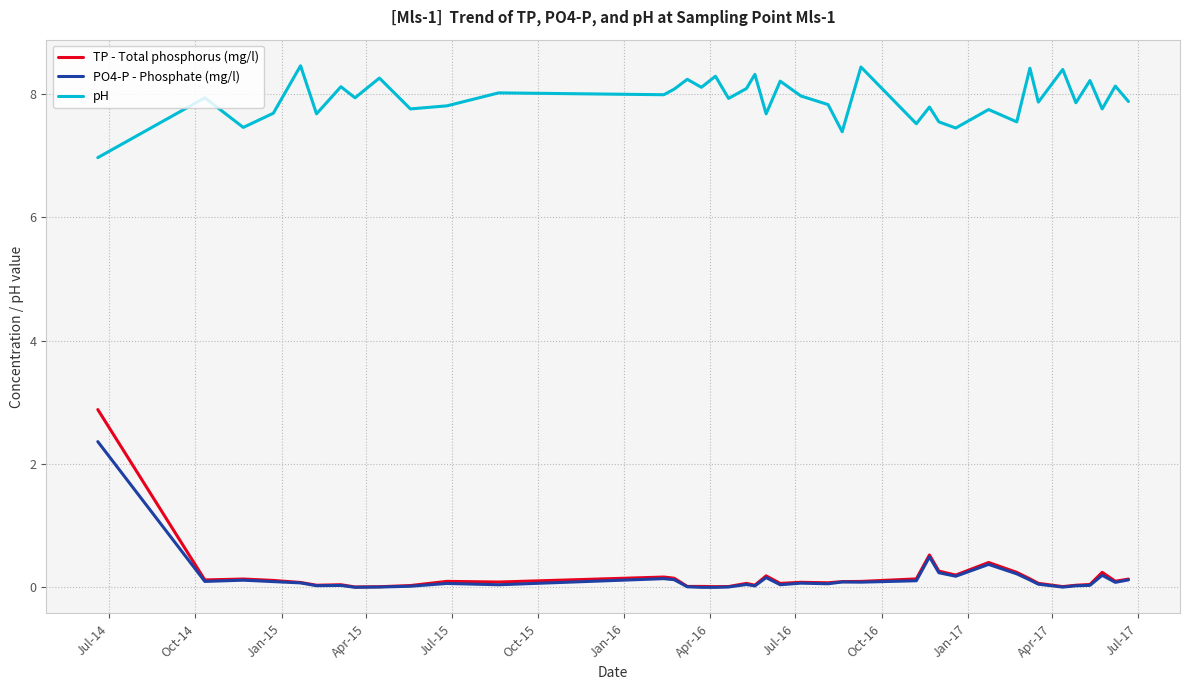

True or false: pH and TP - Total phosphorus (mg/l) intersect in this chart.

False